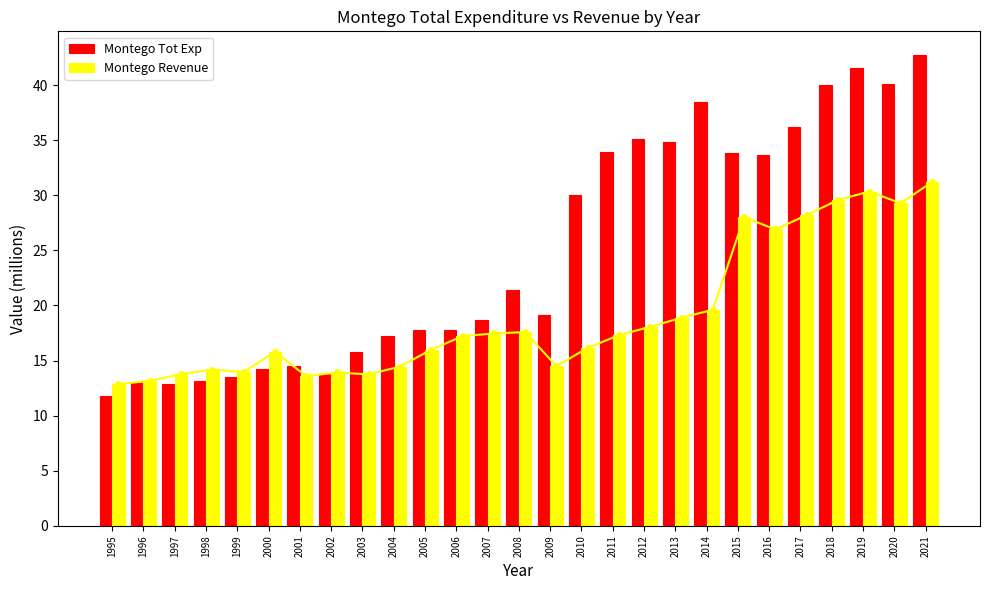

What is the lowest value of the Montego Revenue series?

12.9